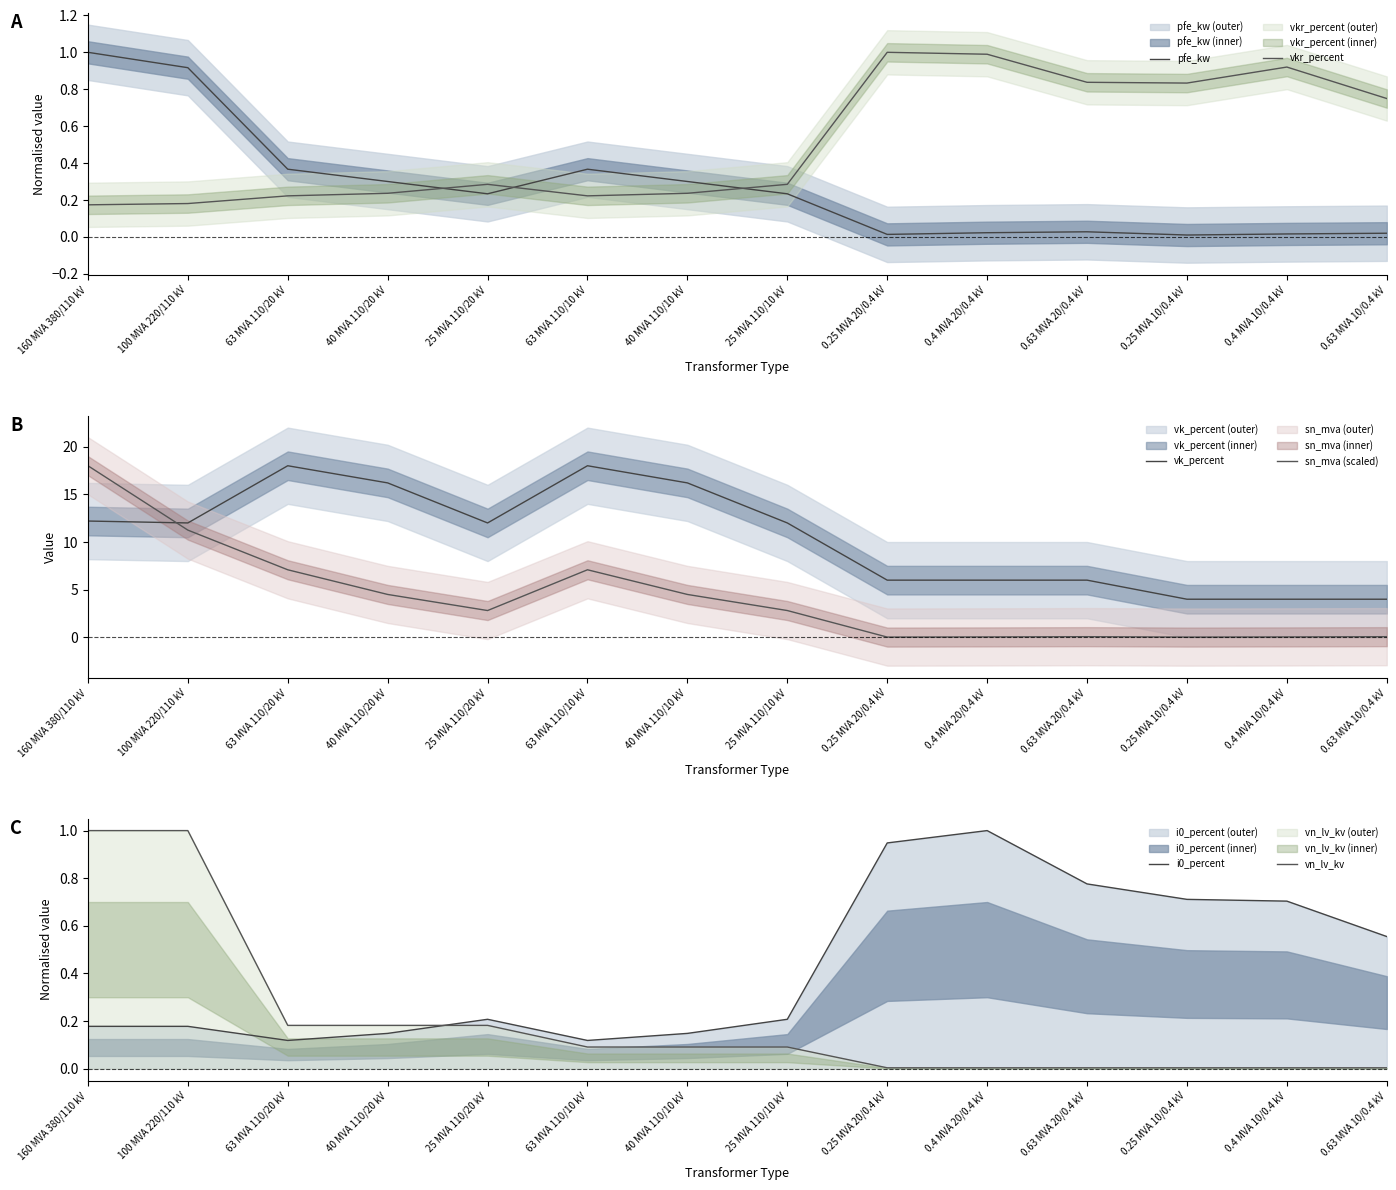

True or false: pfe_kw has more than 0 interior local peaks.

True